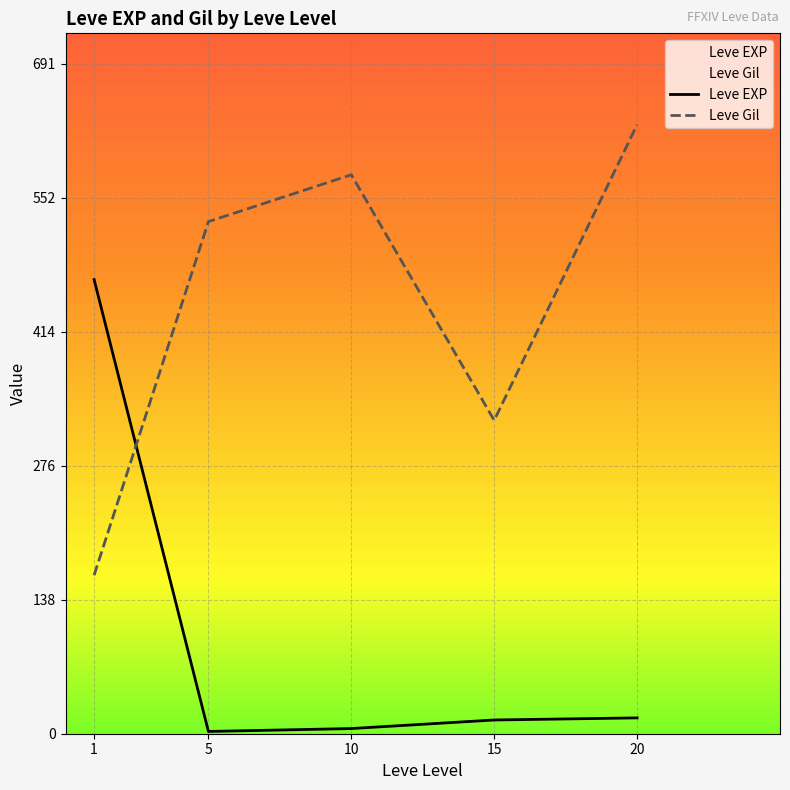

Which series has the largest total across all categories?

Leve Gil